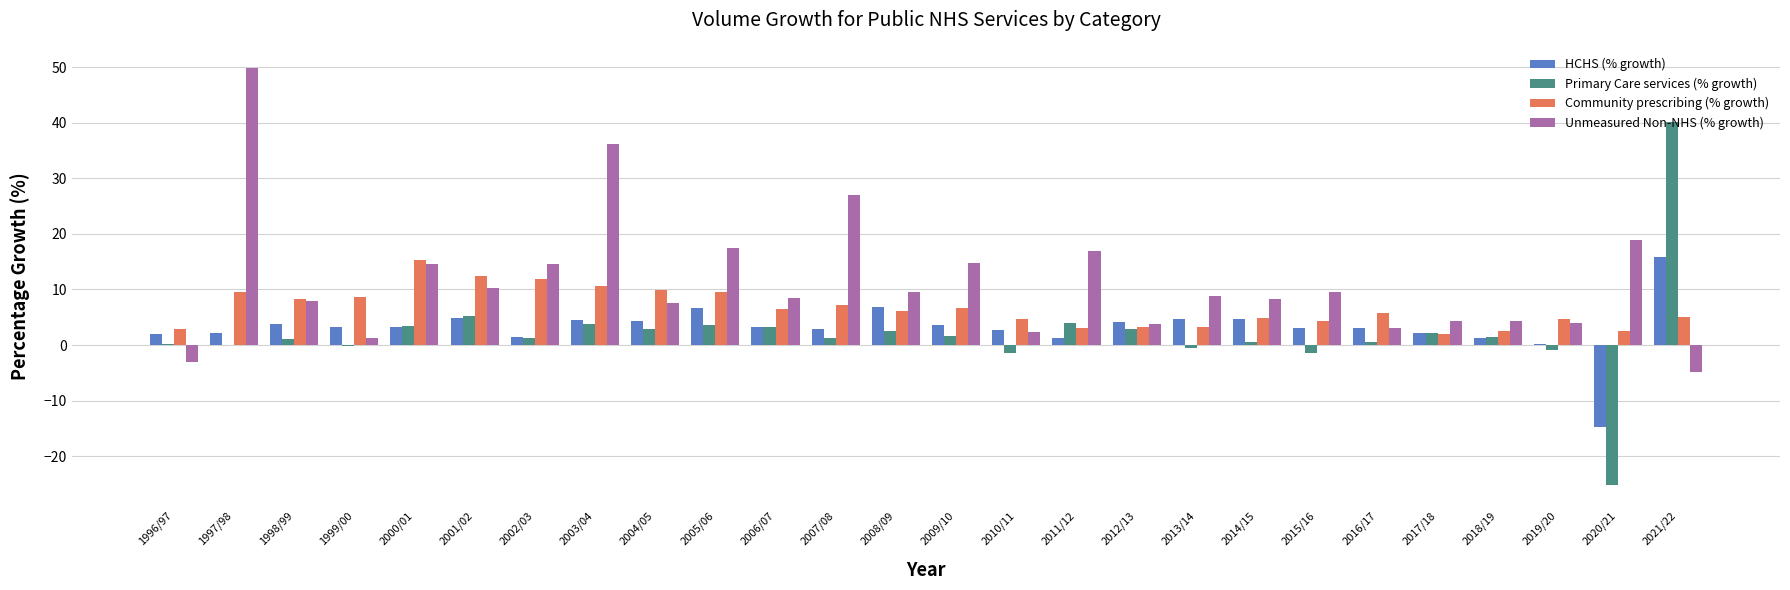

Are the bars horizontal?

No